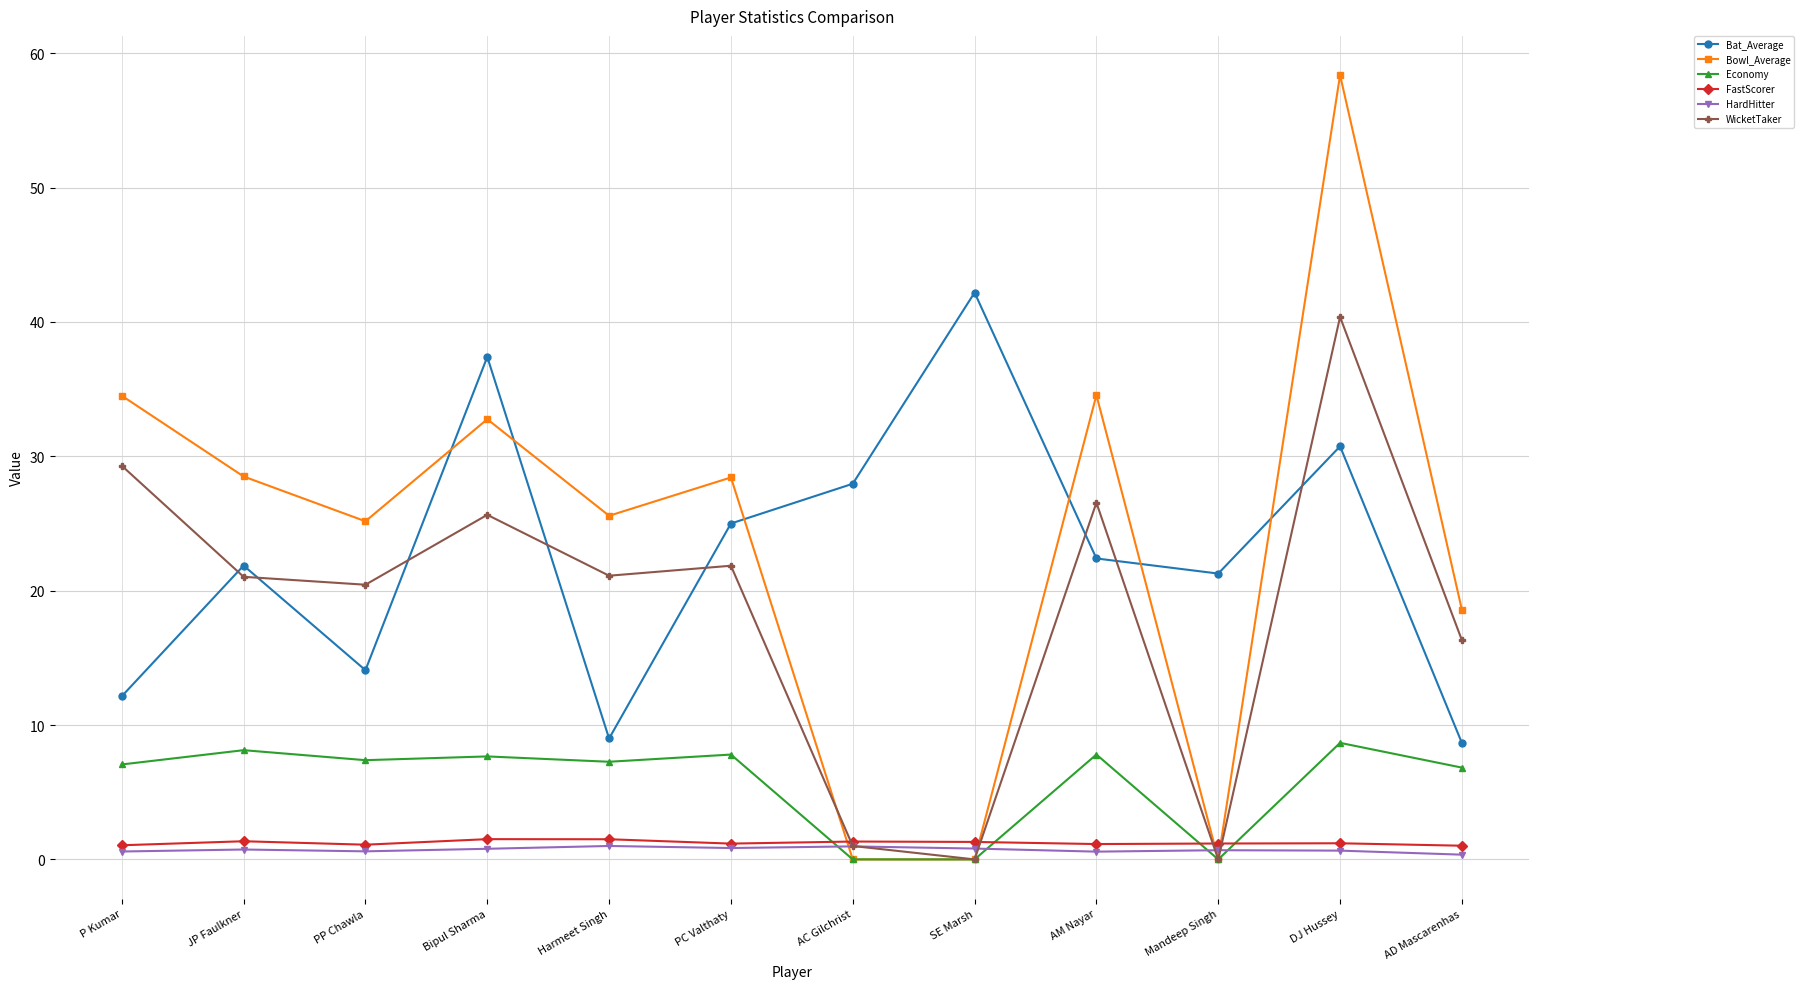

How many times do WicketTaker and HardHitter cross each other?

4